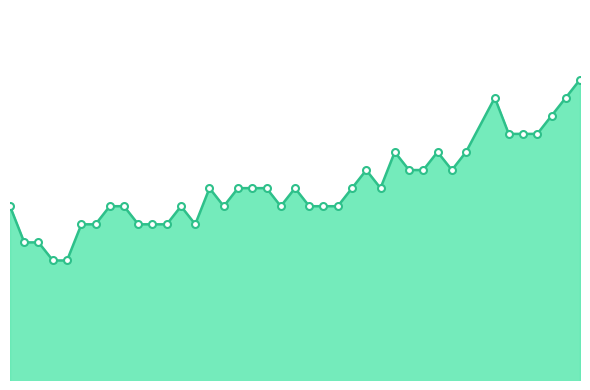

What is the maximum value shown in the chart?

0.9